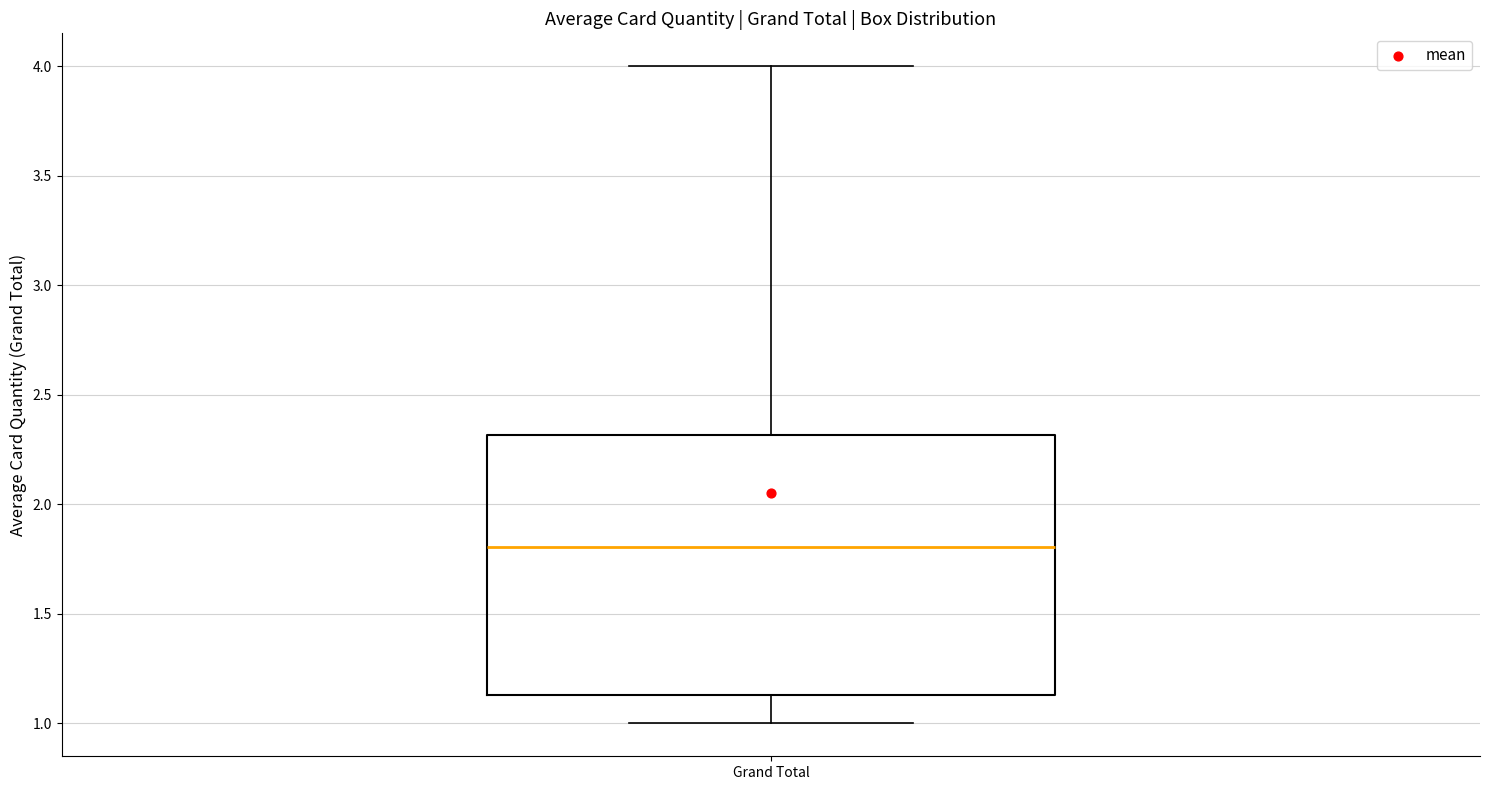

Transcribe this box plot: give where the median line is, the range the box spans, and where the two whiskers end, as read against the y-axis. The values are not printed on the chart, so give them approximately, as read against the axis.

median 1.80, box 1.15 to 2.30, whiskers 1.00 to 4.00